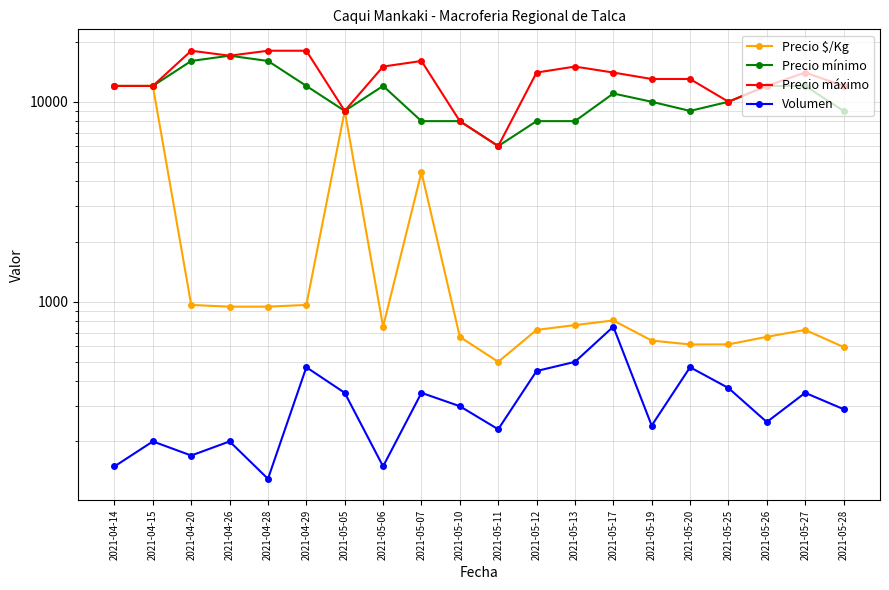

What is the maximum value shown in the chart?

18000.0